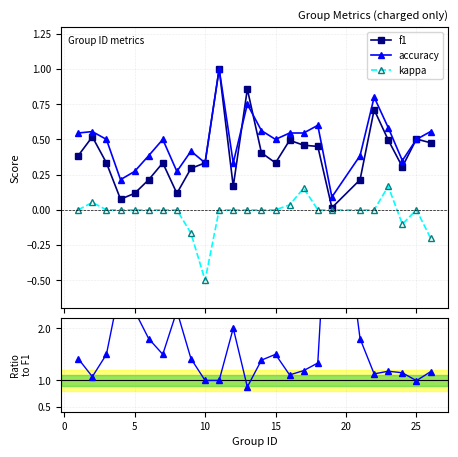

How many lines are shown in the chart?

4